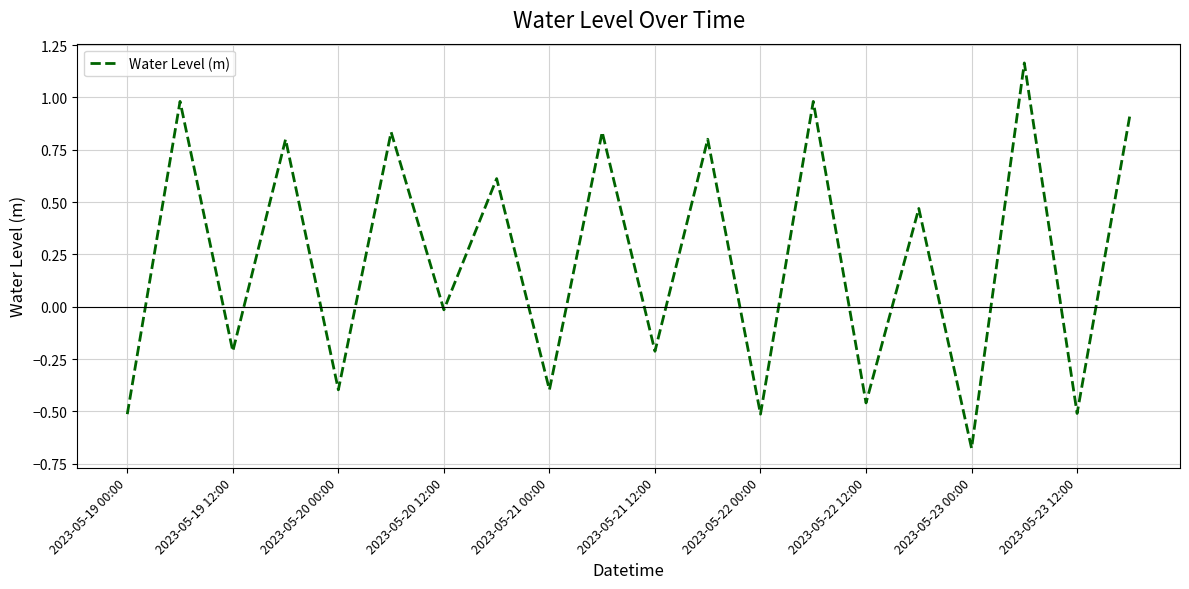

What is the difference between the maximum and minimum values?

1.8